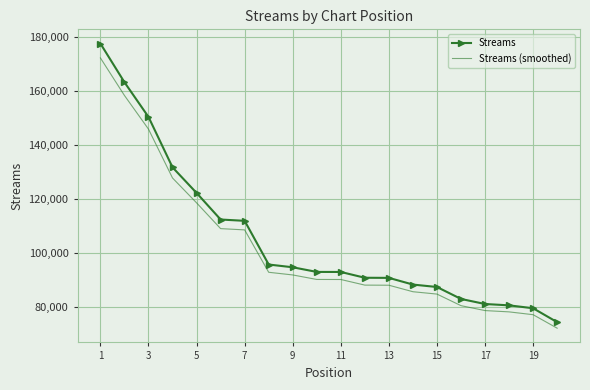

List the series in order of their peak value, highest first.

Streams, Streams (smoothed)